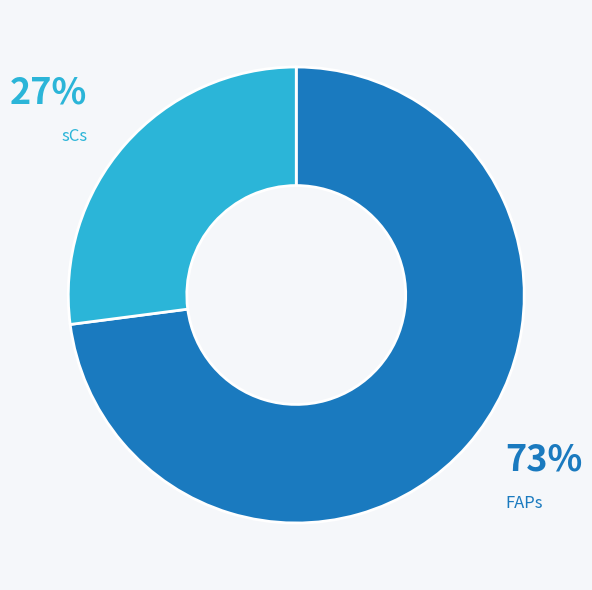

To the nearest percent, what is the difference between the largest and smallest slice percentages?

46%